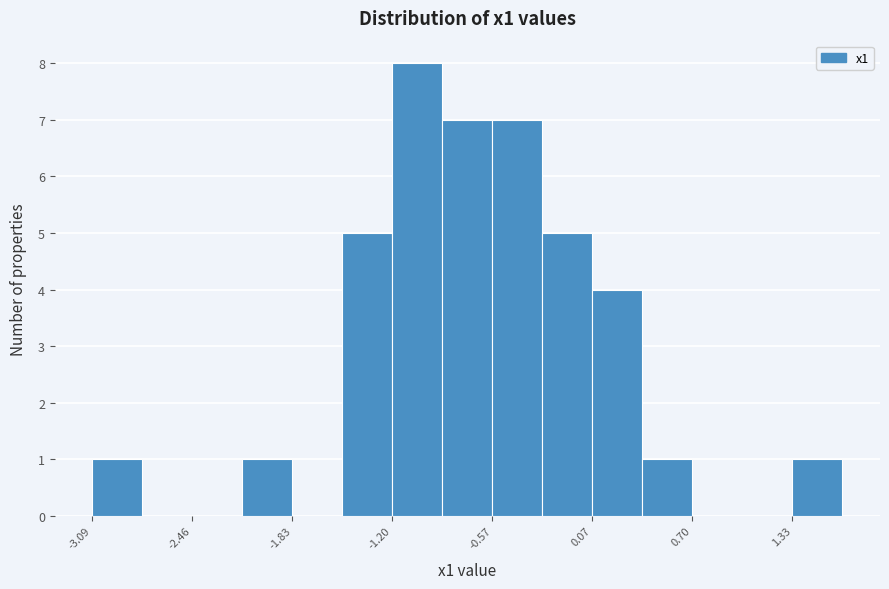

Around what value on the x-axis is the tallest bar? Give the approximate position of its centre, as read against the axis.

-1.0